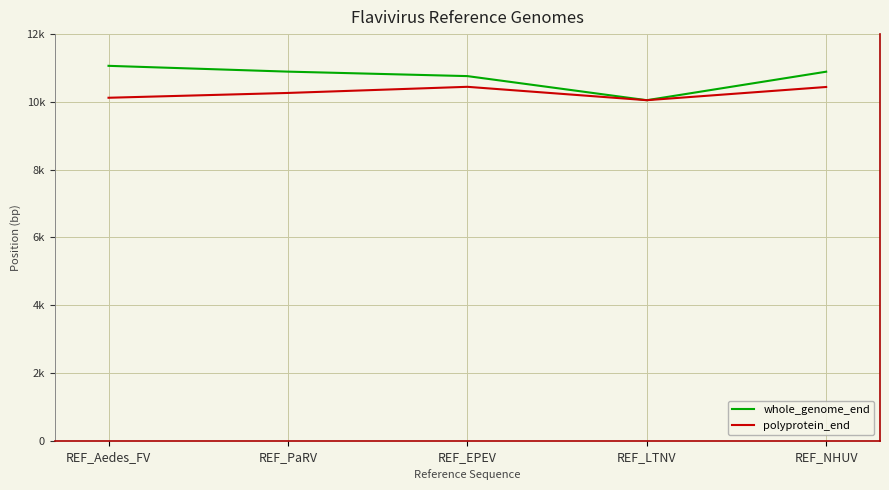

What is the label of the 5th point from the right?

REF_Aedes_FV